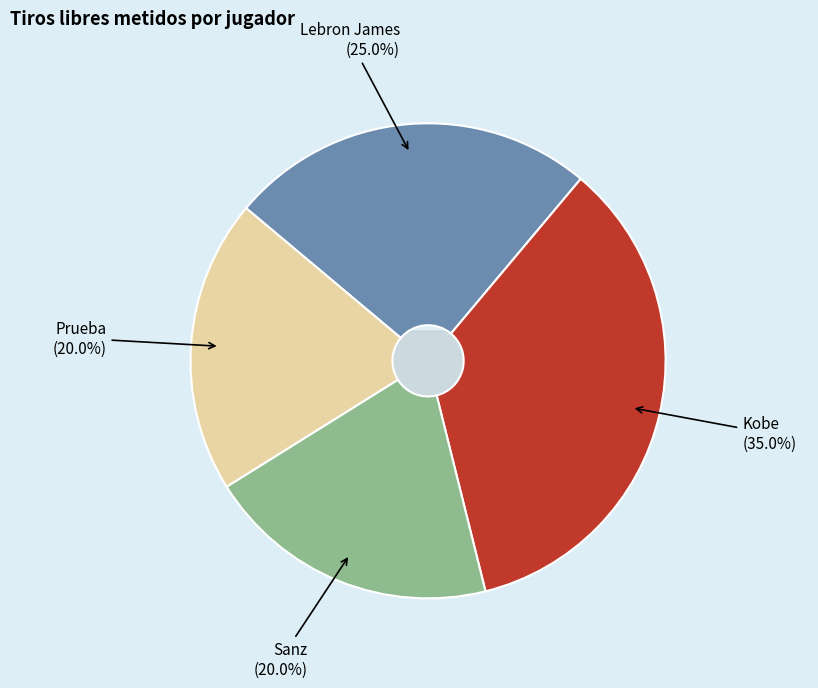

What is the largest slice in the pie chart?

Kobe